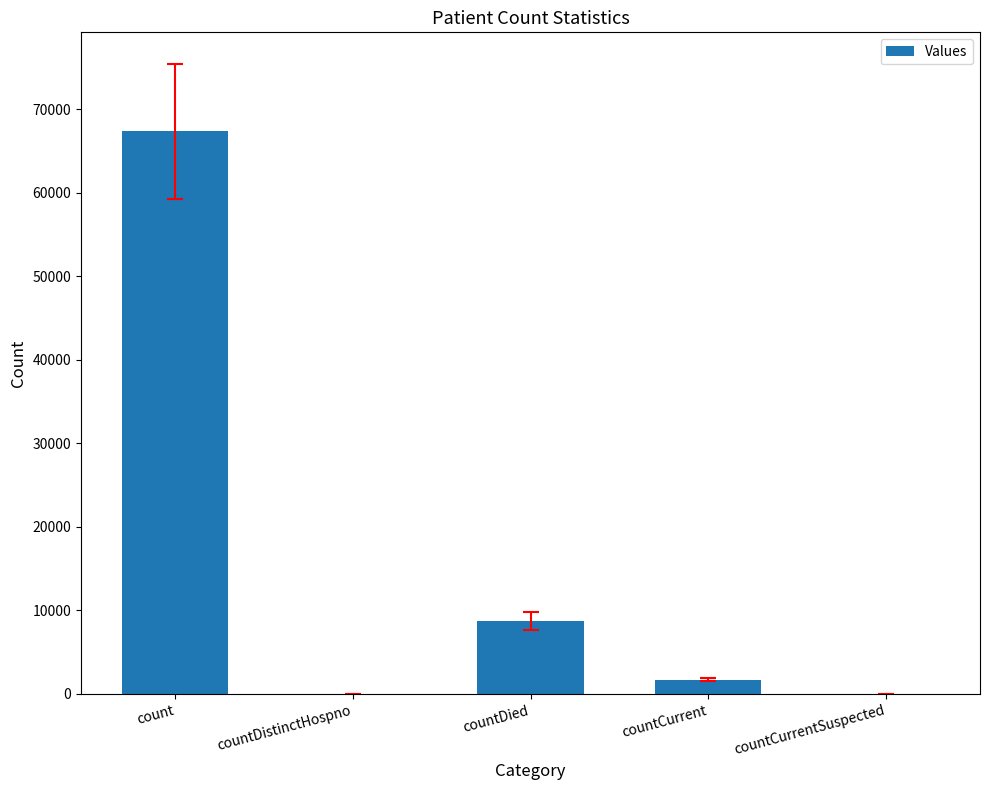

At which label is the value closest to 33666?

countDied